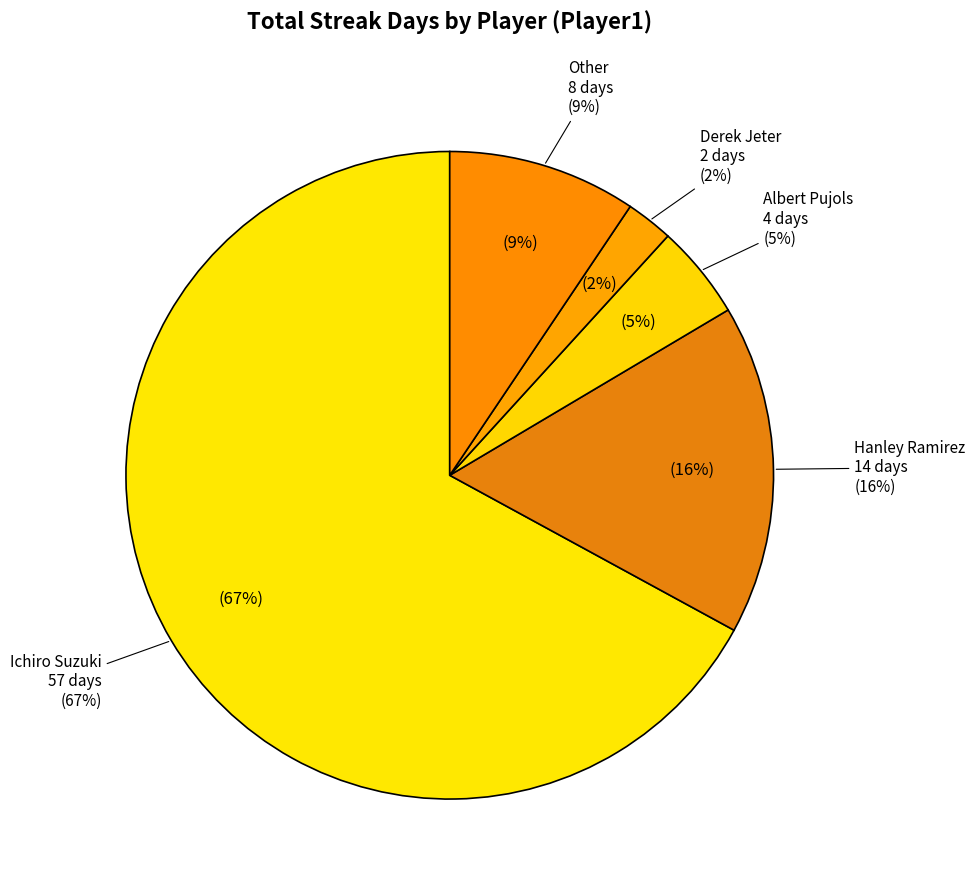

To the nearest percent, what is the difference between the largest and smallest slice percentages?

65%